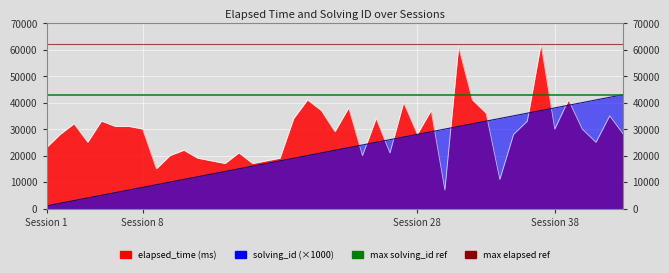

What value does the max solving_id (×1000) series have at Session 1?

43000